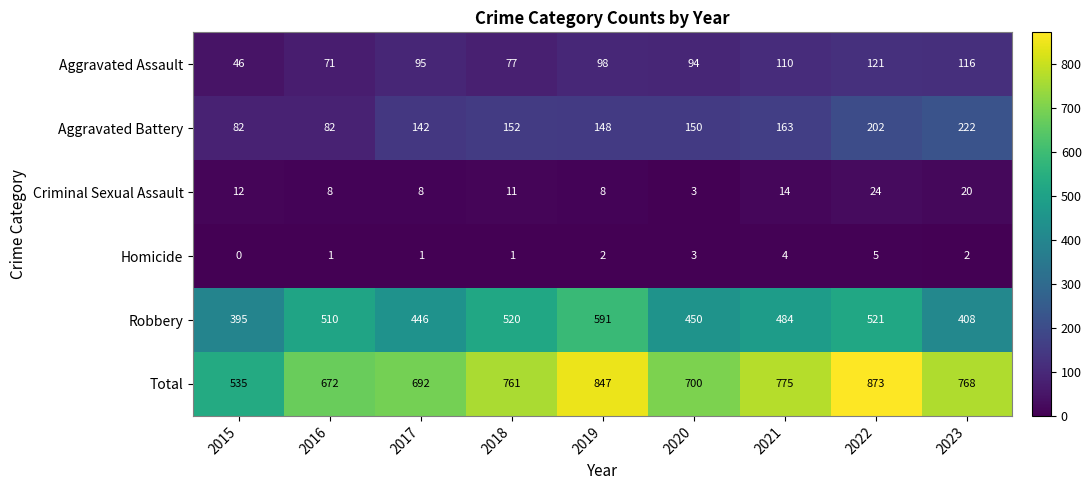

What is the greatest value displayed?

873